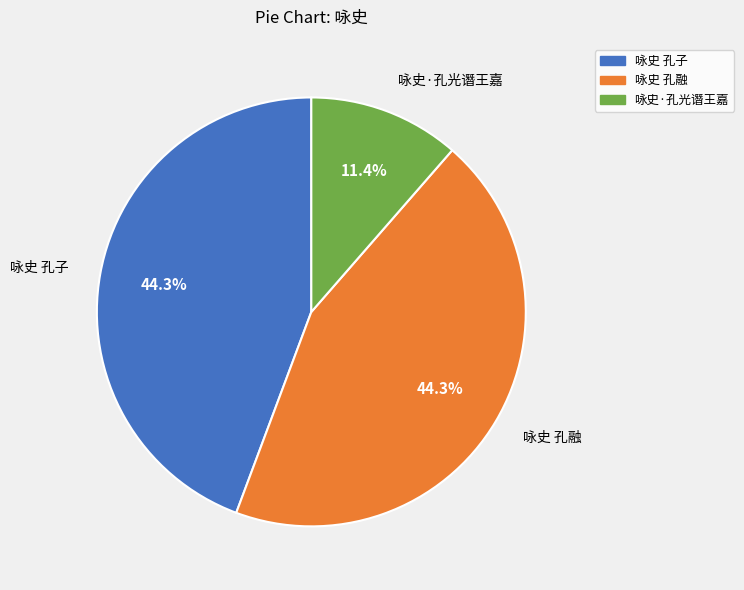

Count the number of slices in the pie.

3